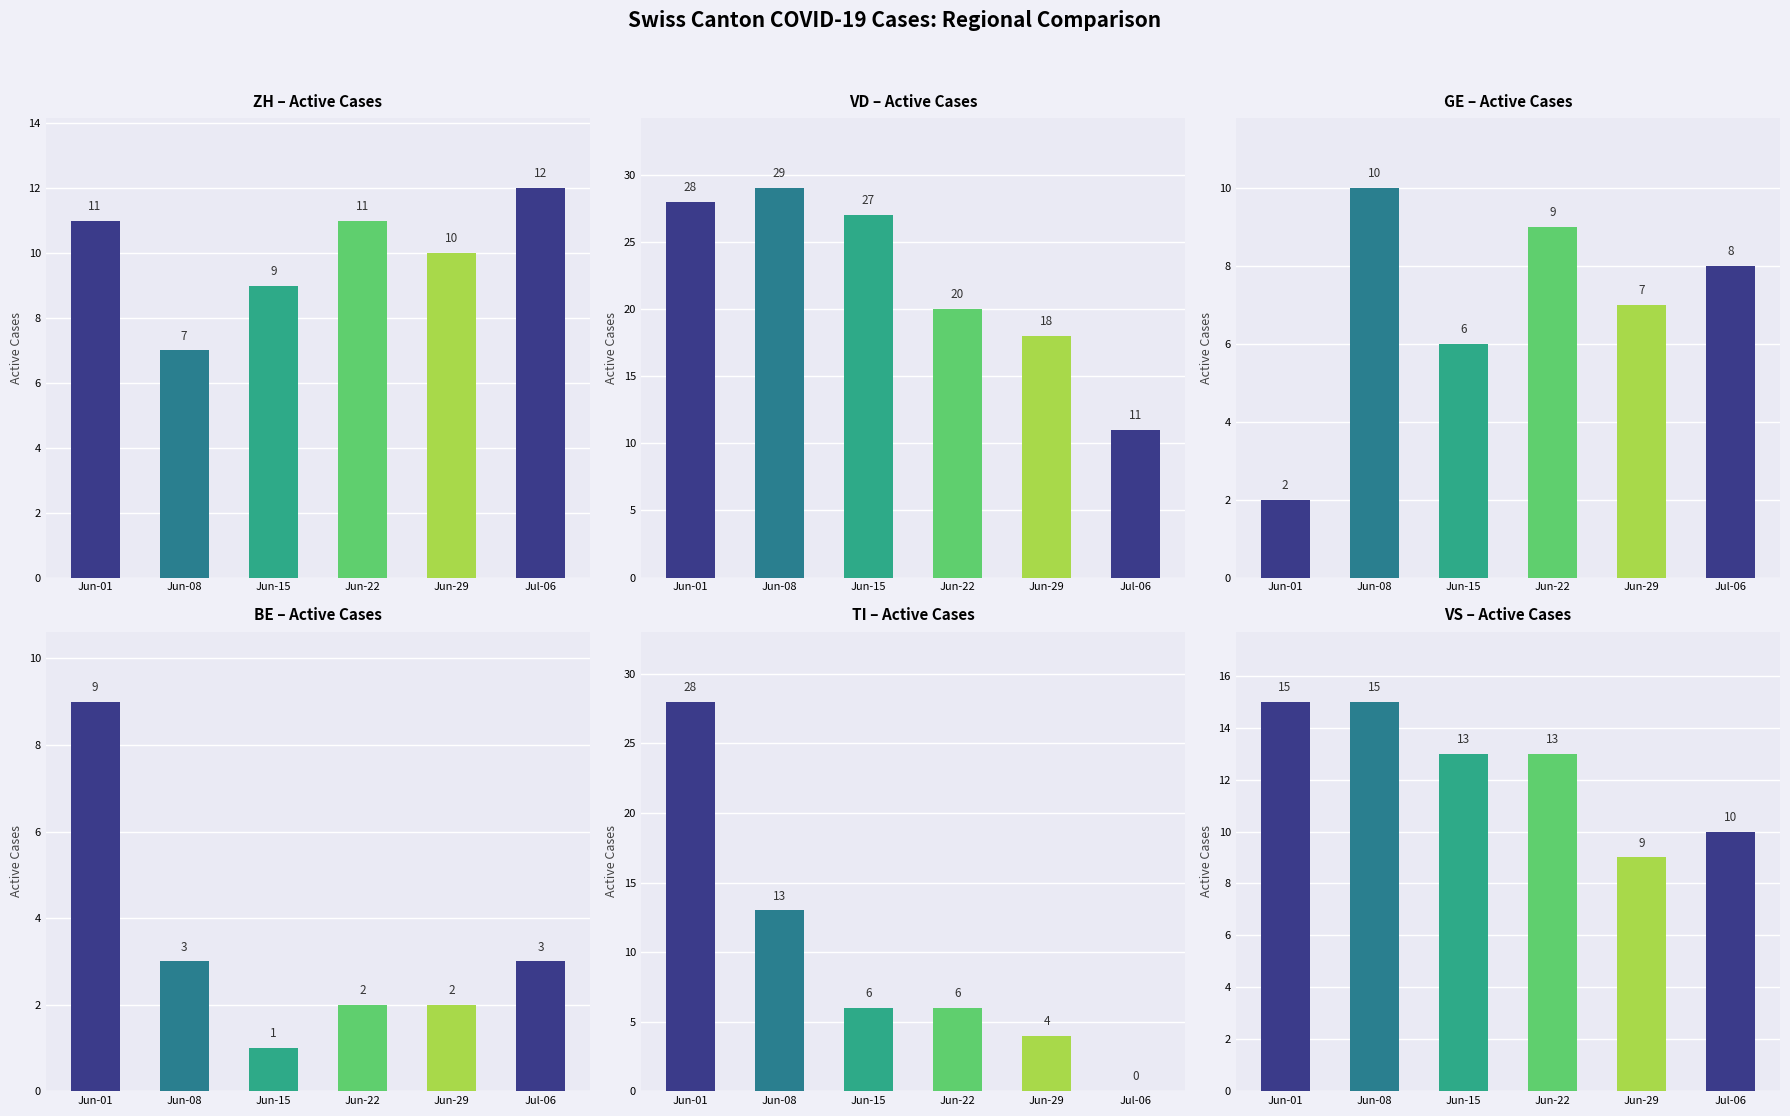

What is the maximum value shown in the chart?

29